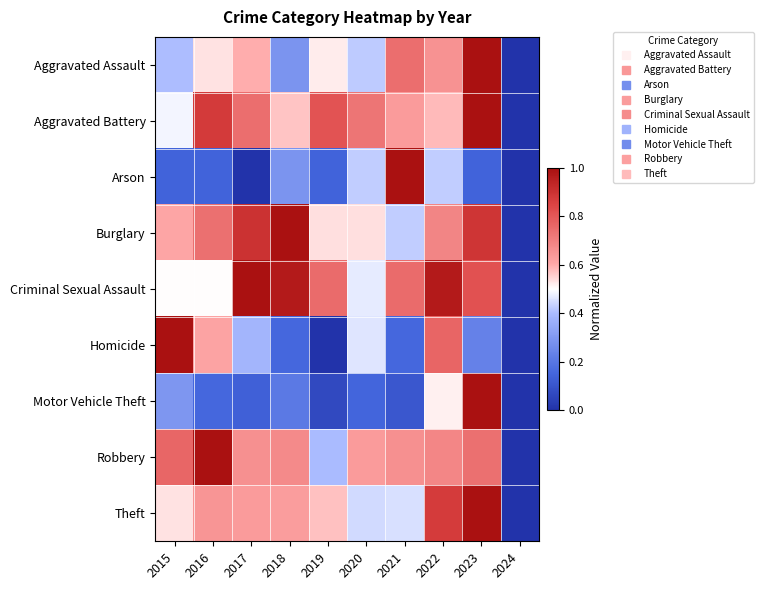

Reading left to right, what are all the values shown in this chart?

Aggravated Assault: 2015=0.4	2016=0.5	2017=0.6	2018=0.3	2019=0.5	2020=0.4	2021=0.7	2022=0.7	2023=1.0	2024=0.0
Aggravated Battery: 2015=0.5	2016=0.9	2017=0.7	2018=0.6	2019=0.8	2020=0.7	2021=0.6	2022=0.6	2023=1.0	2024=0.0
Arson: 2015=0.1	2016=0.1	2017=0.0	2018=0.3	2019=0.1	2020=0.4	2021=1.0	2022=0.4	2023=0.1	2024=0.0
Burglary: 2015=0.6	2016=0.7	2017=0.9	2018=1.0	2019=0.5	2020=0.5	2021=0.4	2022=0.7	2023=0.9	2024=0.0
Criminal Sexual Assault: 2015=0.5	2016=0.5	2017=1.0	2018=1.0	2019=0.8	2020=0.5	2021=0.8	2022=1.0	2023=0.8	2024=0.0
Homicide: 2015=1.0	2016=0.6	2017=0.4	2018=0.2	2019=0.0	2020=0.5	2021=0.2	2022=0.8	2023=0.2	2024=0.0
Motor Vehicle Theft: 2015=0.3	2016=0.2	2017=0.1	2018=0.2	2019=0.1	2020=0.1	2021=0.1	2022=0.5	2023=1.0	2024=0.0
Robbery: 2015=0.8	2016=1.0	2017=0.7	2018=0.7	2019=0.4	2020=0.6	2021=0.7	2022=0.7	2023=0.7	2024=0.0
Theft: 2015=0.5	2016=0.7	2017=0.6	2018=0.6	2019=0.6	2020=0.4	2021=0.5	2022=0.9	2023=1.0	2024=0.0